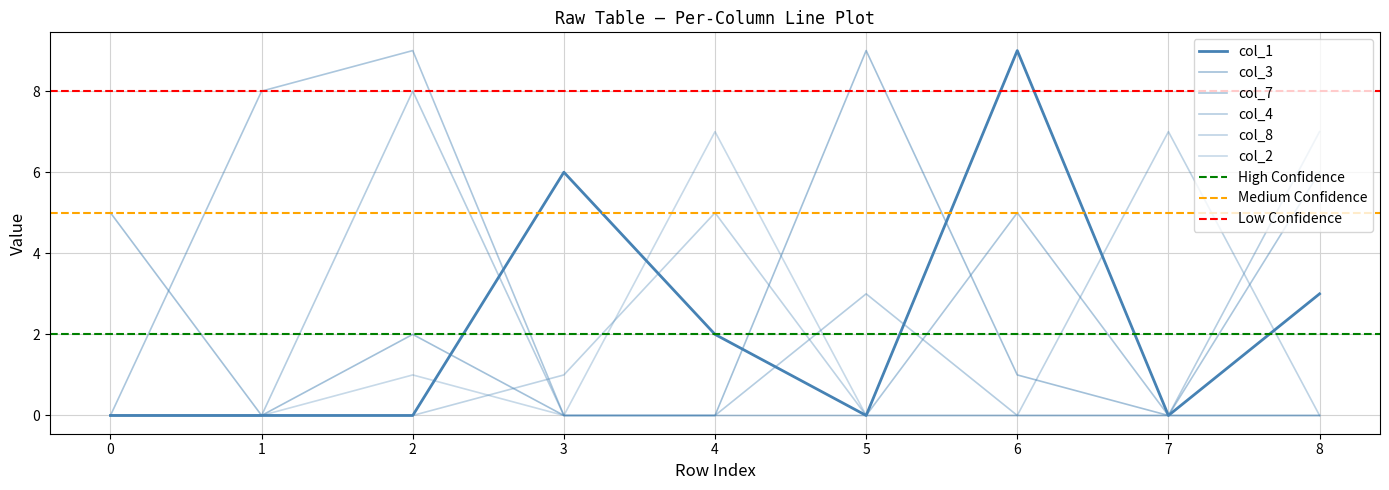

What are all the series names shown in the legend?

col_1, col_3, col_7, col_4, col_8, col_2